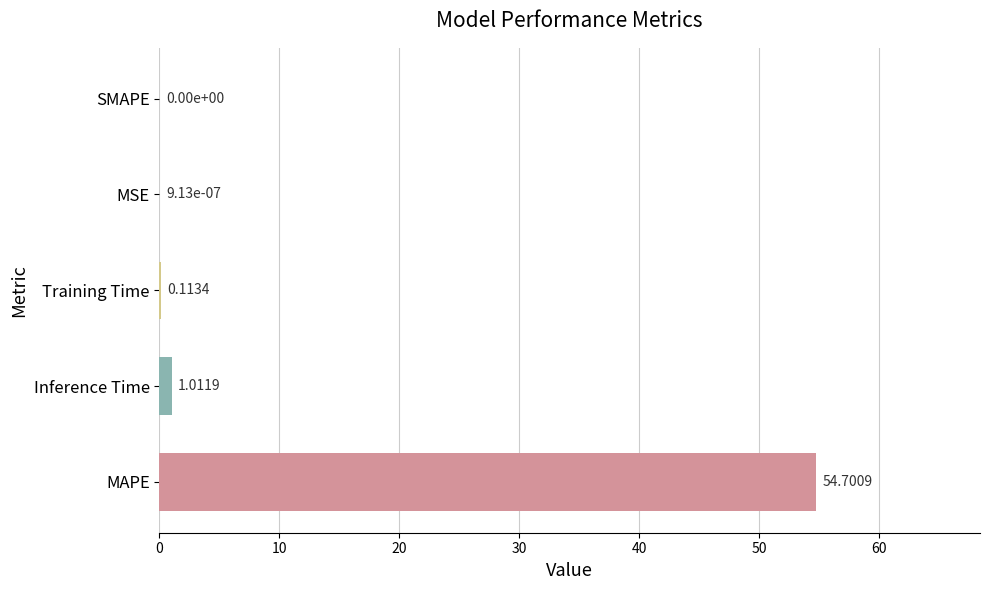

Where is the data nearest to the value 27?

Inference Time